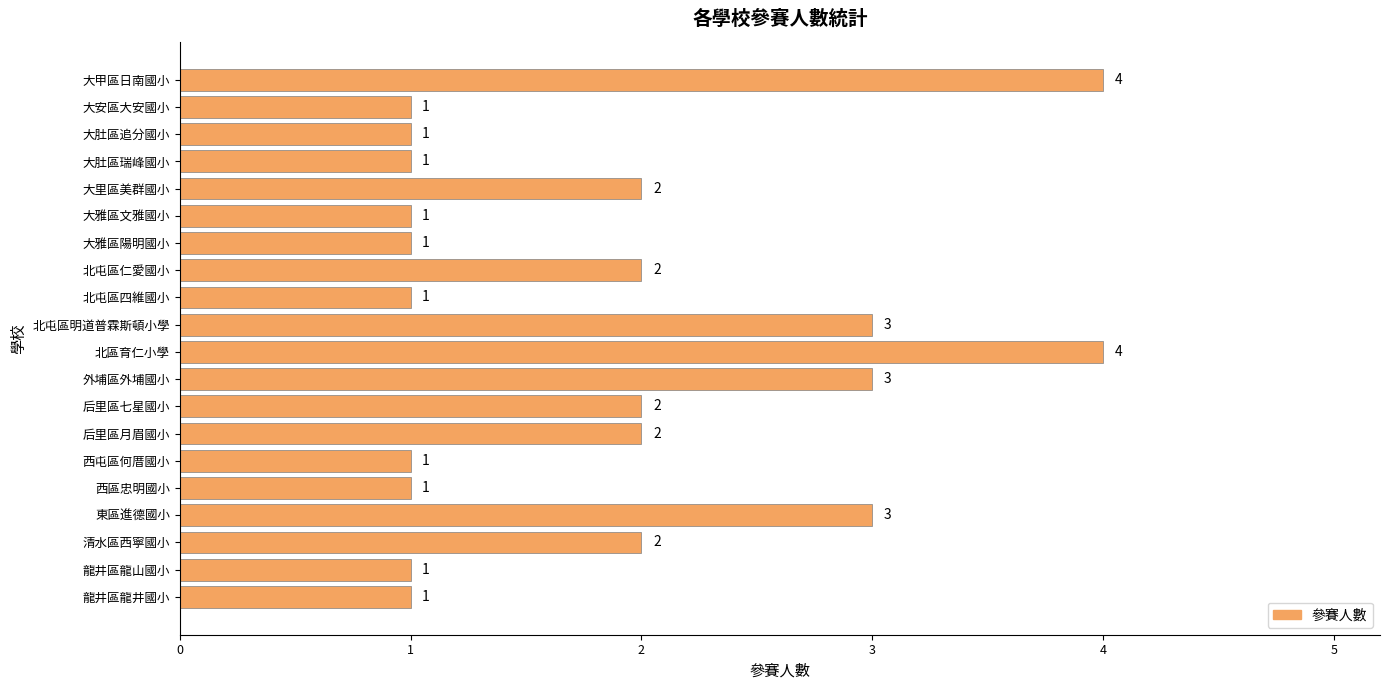

Are the bars horizontal?

Yes